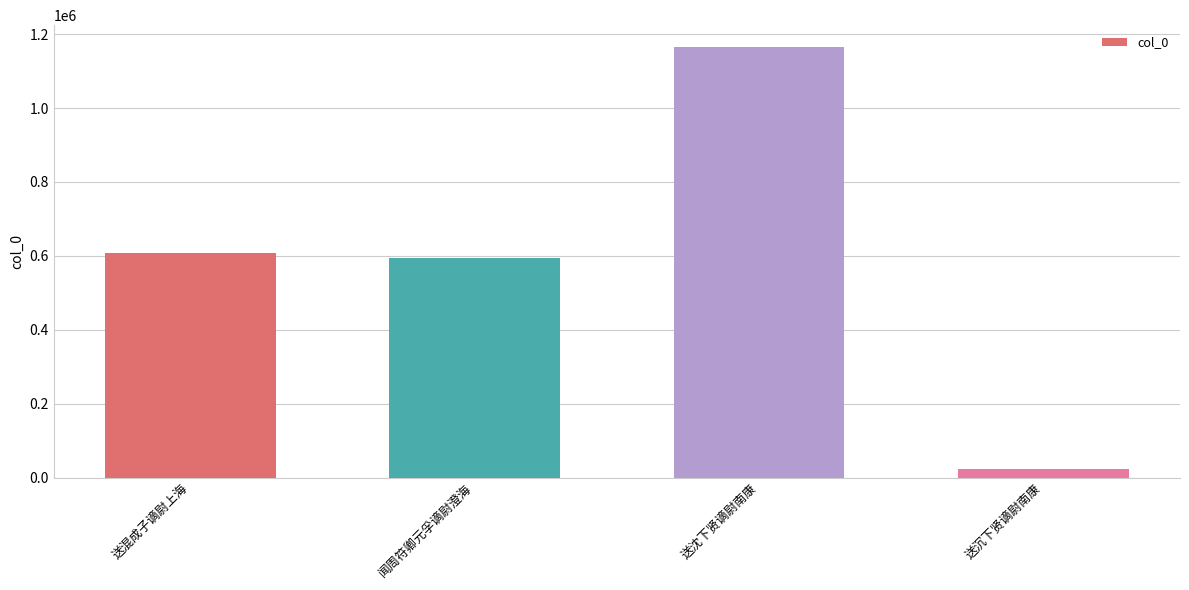

What is the difference between the maximum and minimum values?

1143851